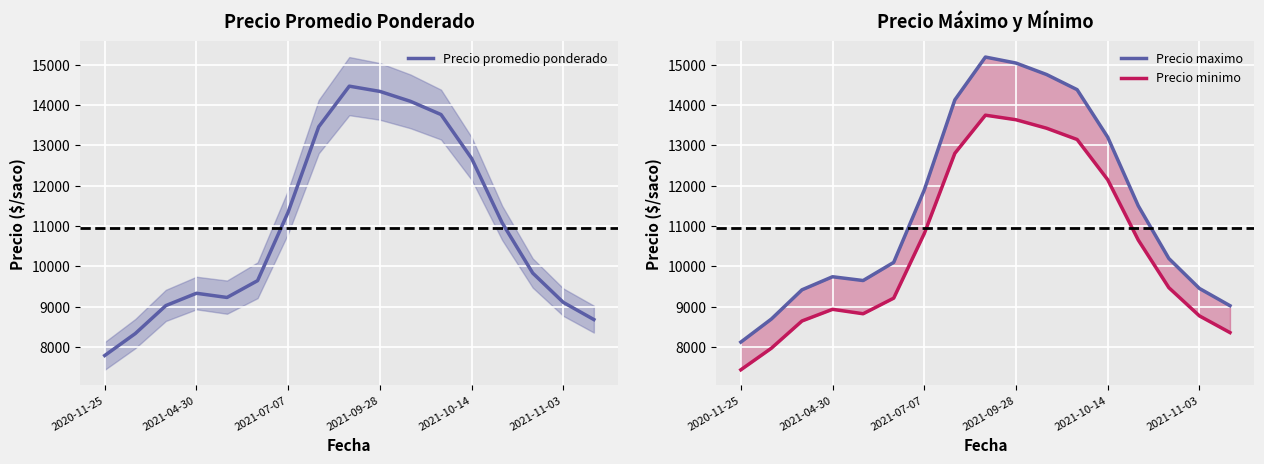

Between 11 and 16, which is larger?

11